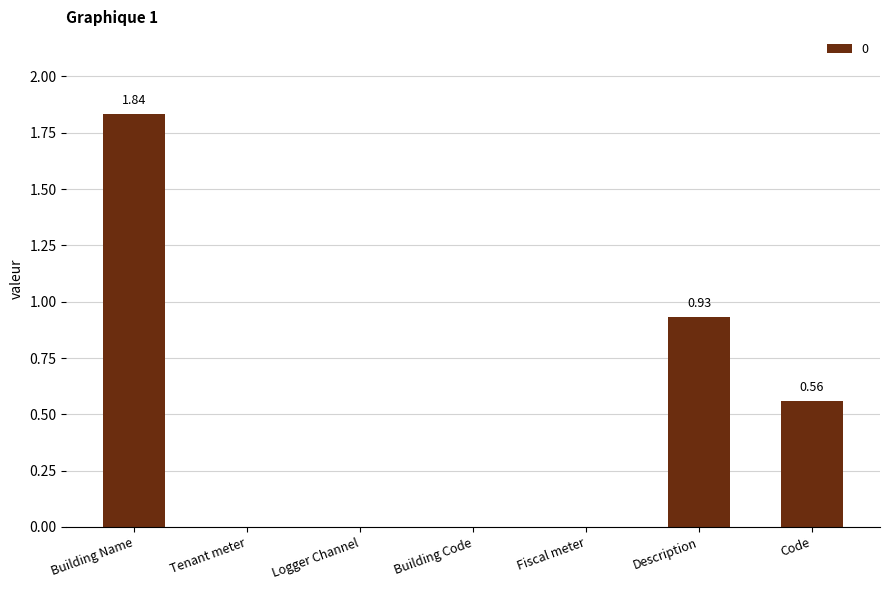

What is the sum of all values?

3.3